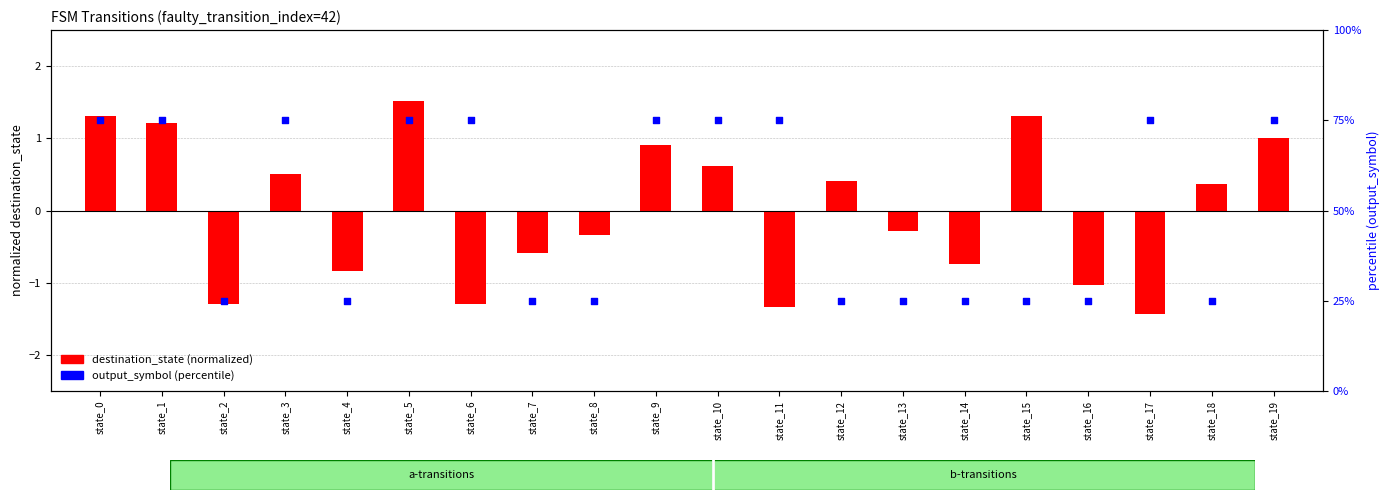

Which series reaches the maximum Y coordinate?

output_symbol (percentile)